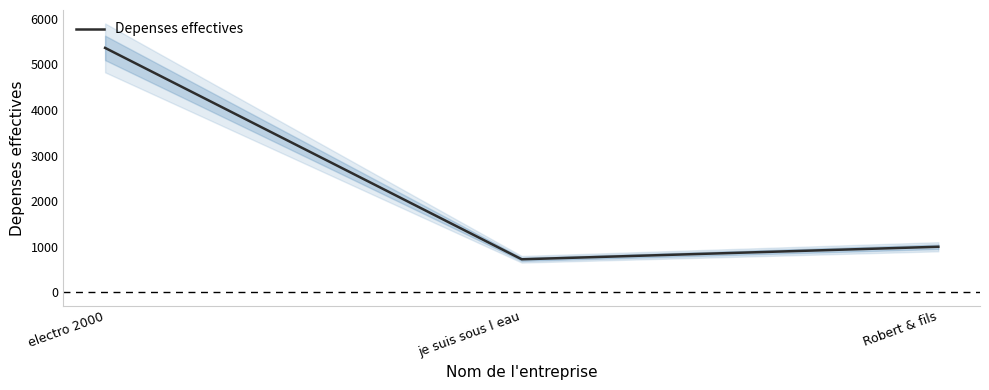

What is the greatest value displayed?

5364